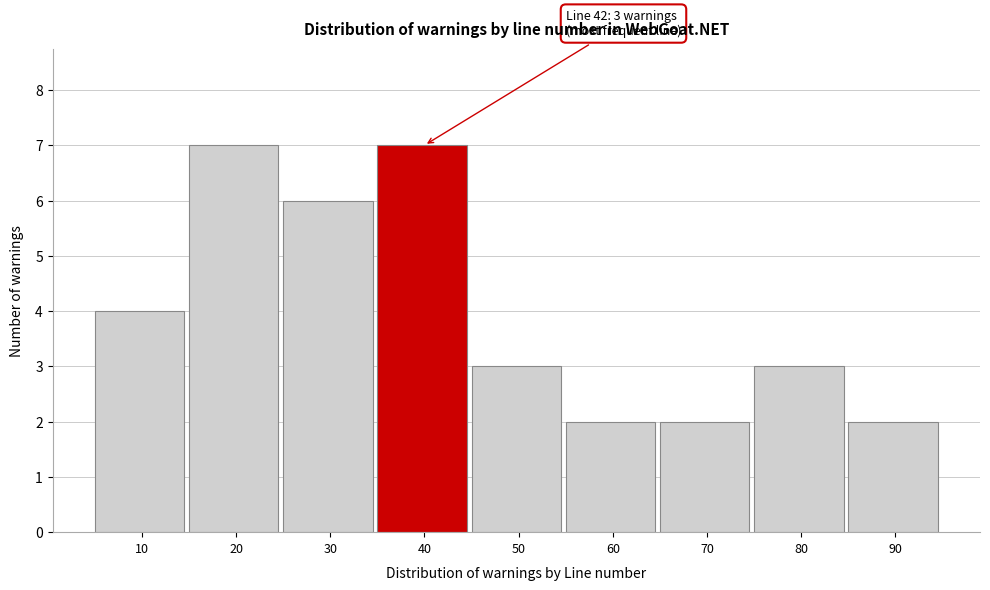

Reading right to left, what are all the values shown in this chart?

2	3	2	2	3	7	6	7	4